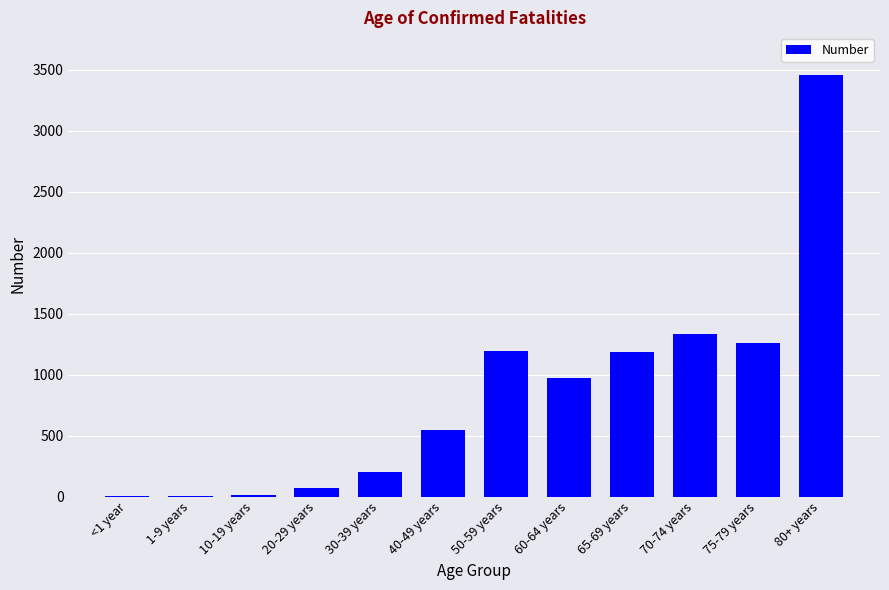

Is it true that the value at 70-74 years is 1947?

False